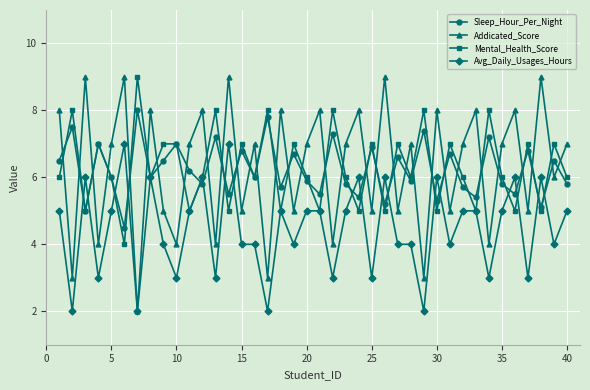

How many lines are shown in the chart?

4